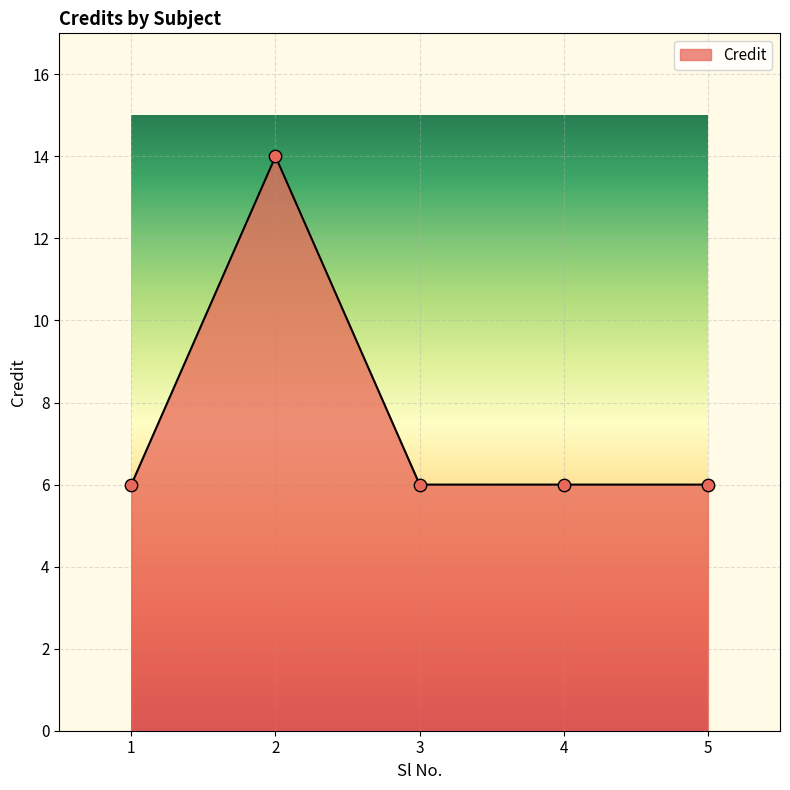

Between 2 and 3, which is larger?

2